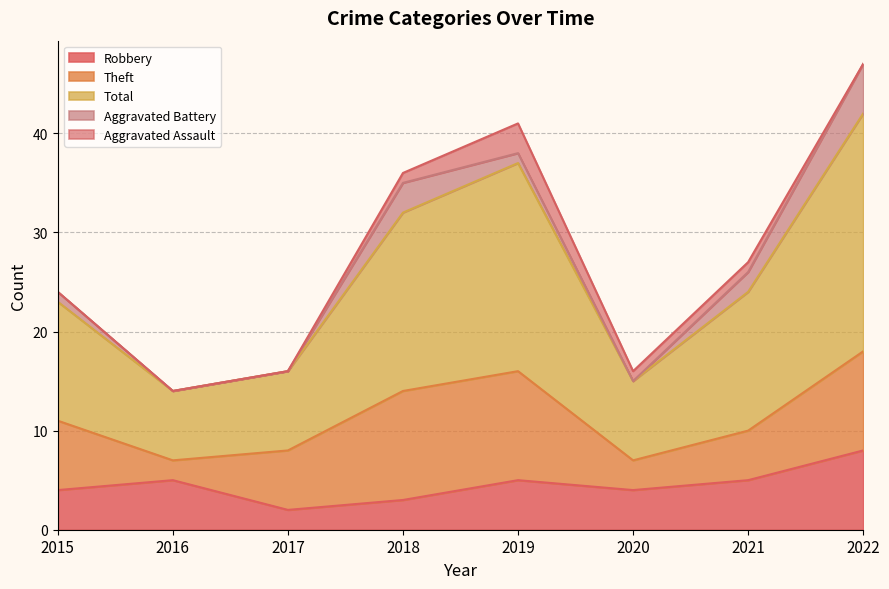

What is the value of the Theft point at the 4th from the left?

11